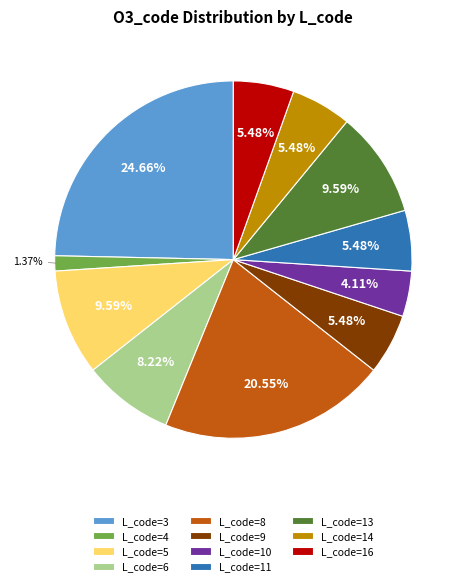

Which has a higher value, L_code=14 or L_code=10?

L_code=14